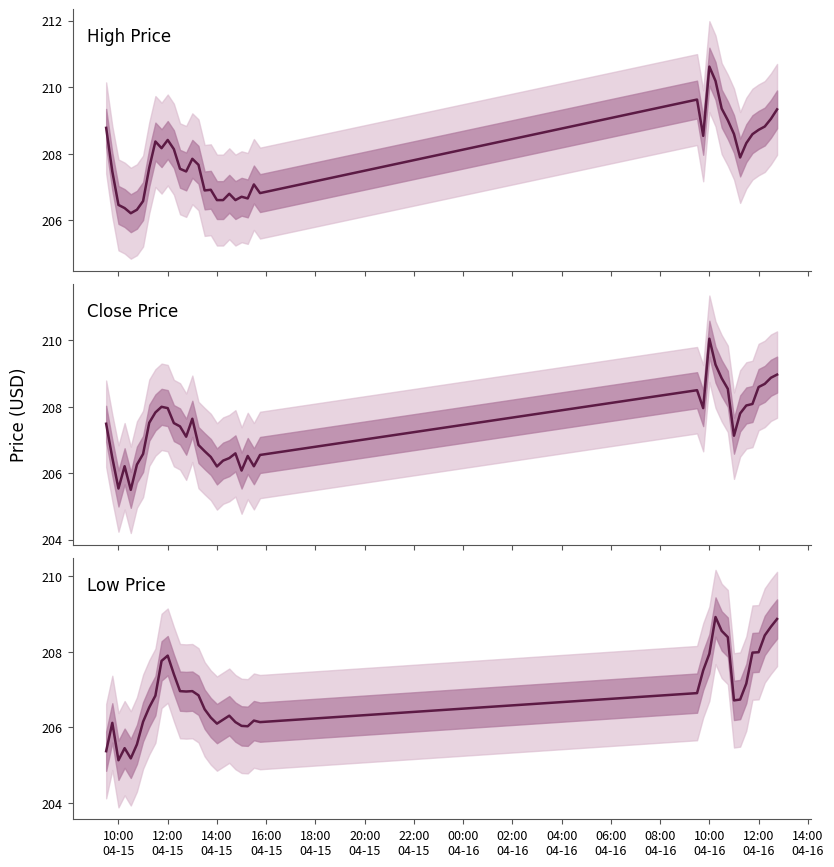

In High Price, how many points are lower than both neighbors (excluding endpoints)?

9